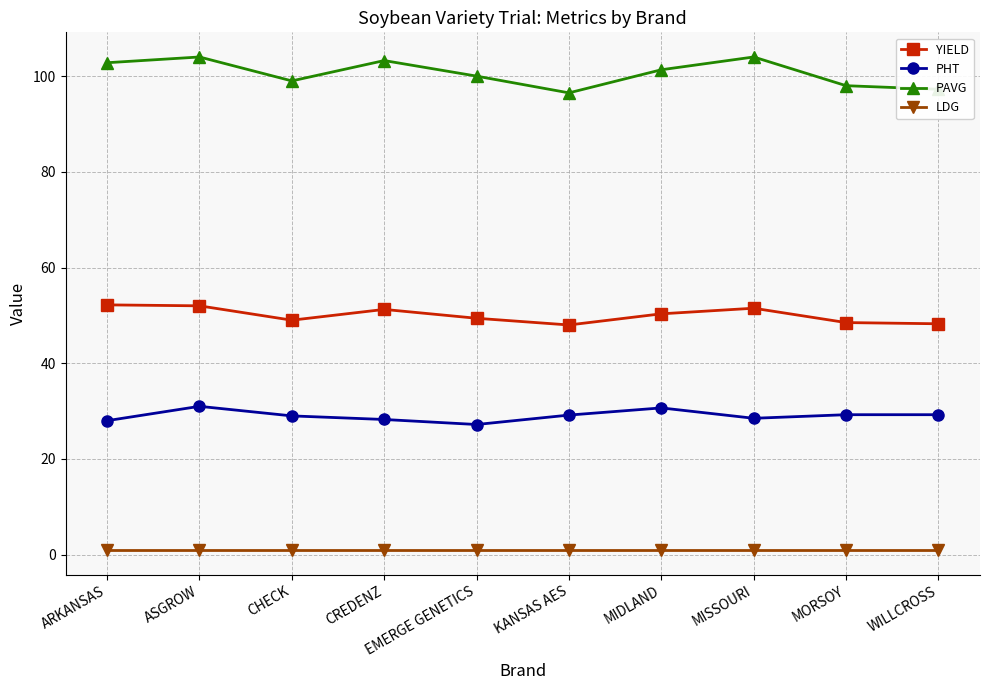

Rank the series by their average value, from lowest to highest.

LDG, PHT, YIELD, PAVG